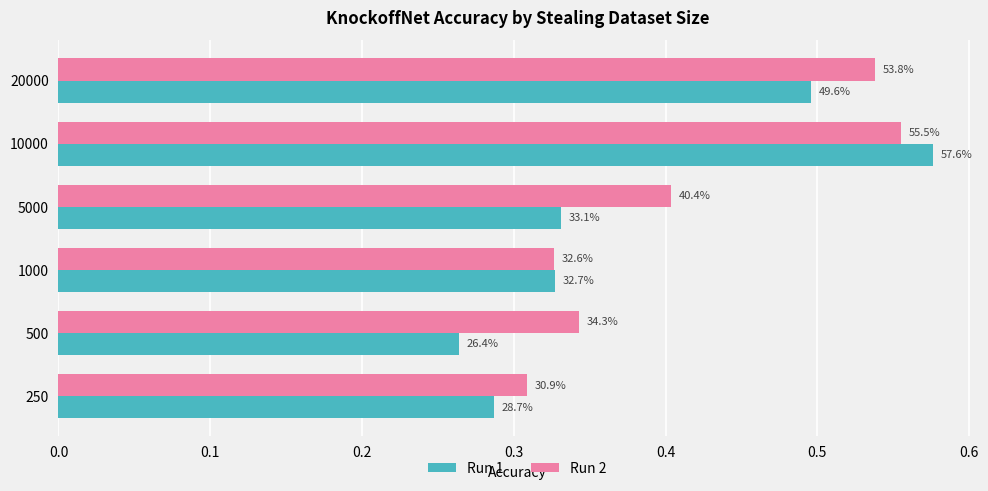

What are all the series names shown in the legend?

Run 1, Run 2